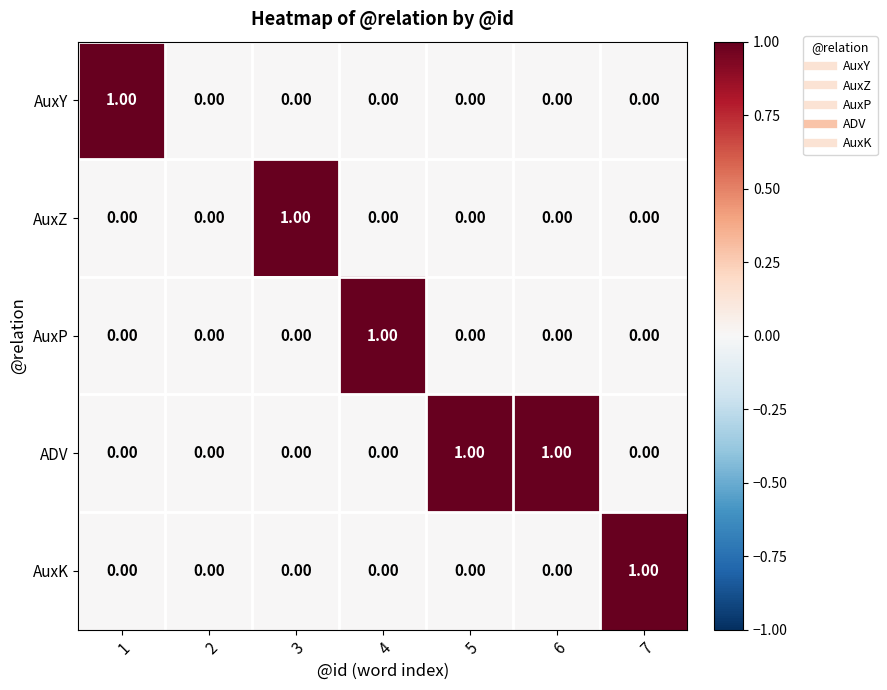

Which series changed the most between 2 and 5?

ADV